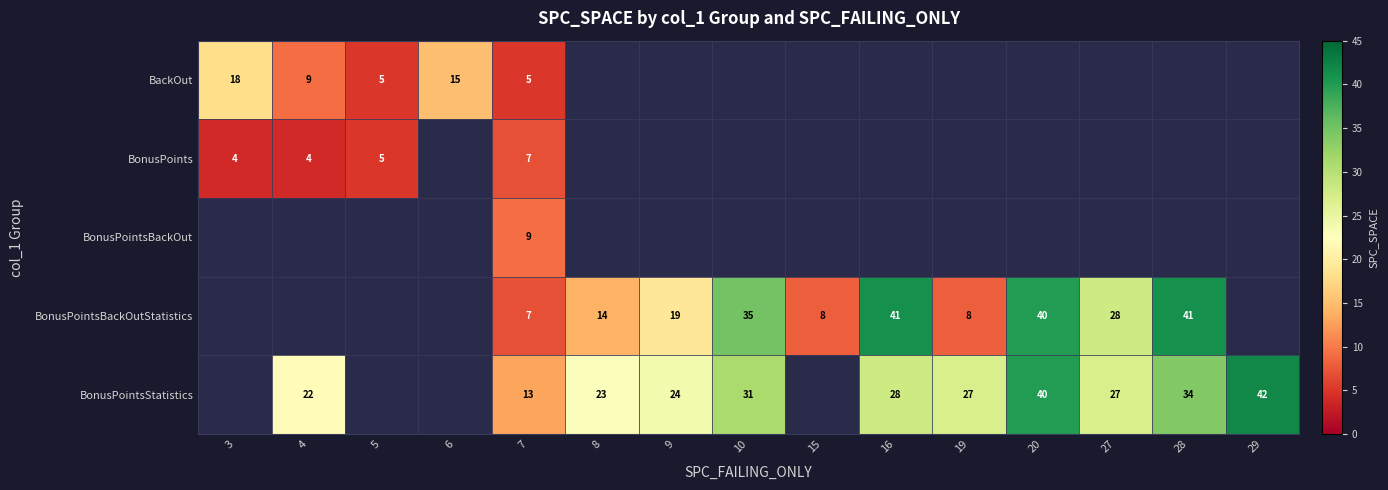

What is the sum of the BonusPointsStatistics values at 10 and 16?

59